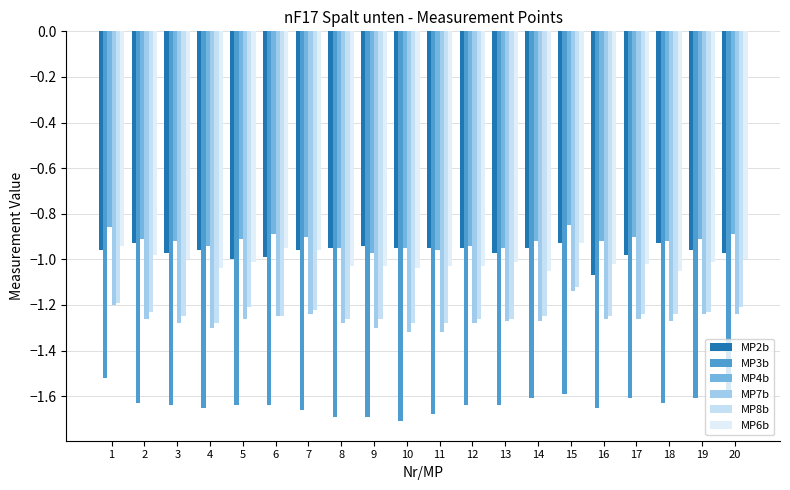

How many groups of bars are there?

20